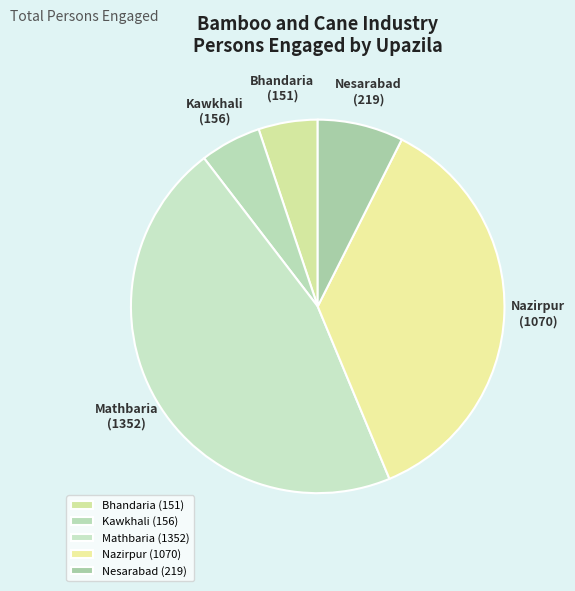

Is Mathbaria the majority of the pie?

No